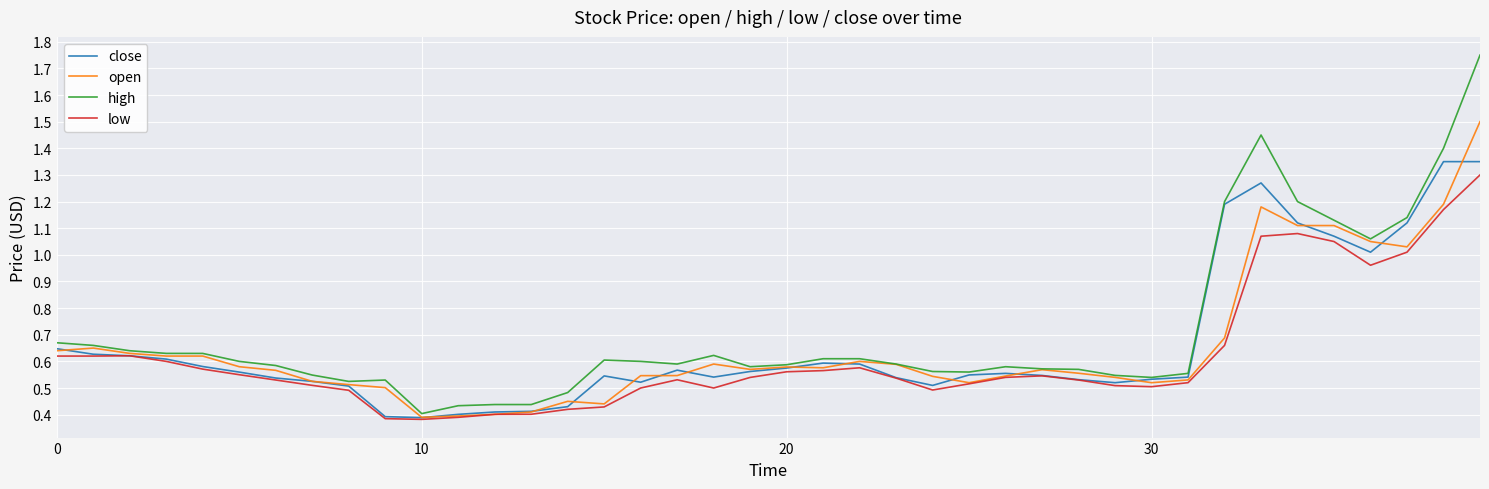

Which series has the widest spread of values?

high